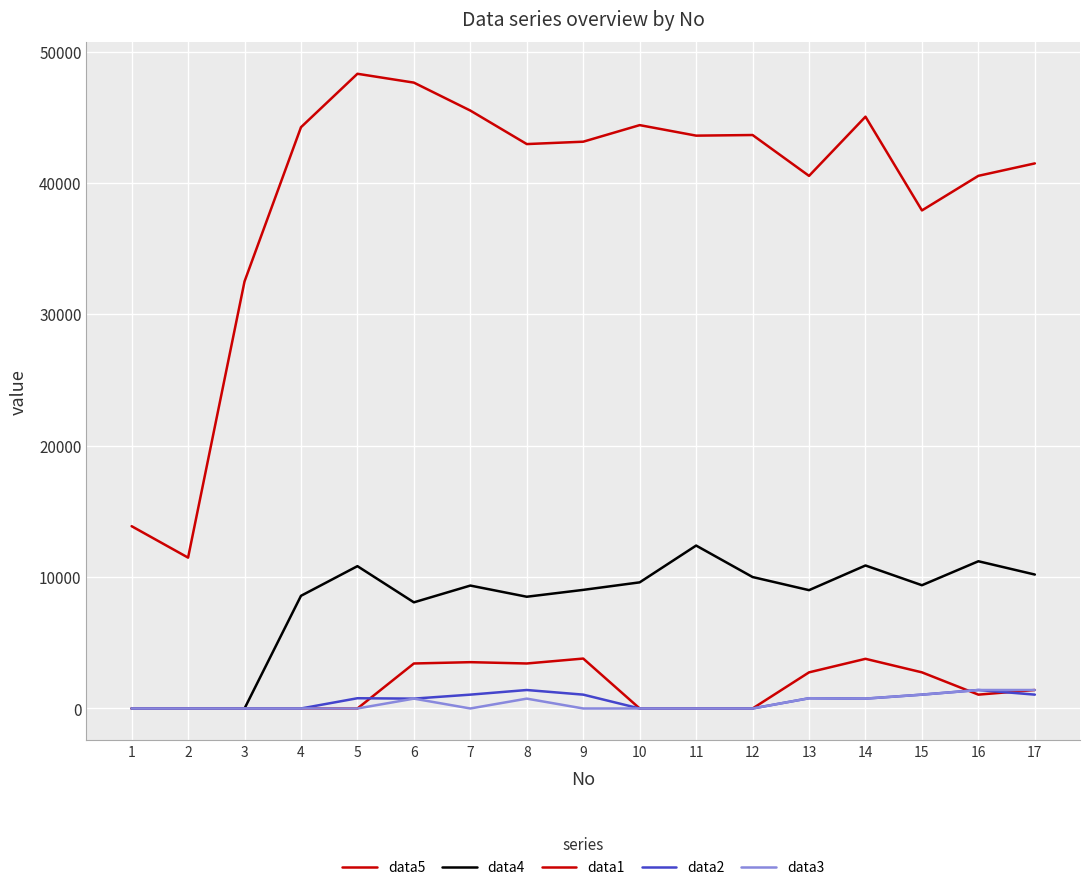

How many lines are shown in the chart?

5